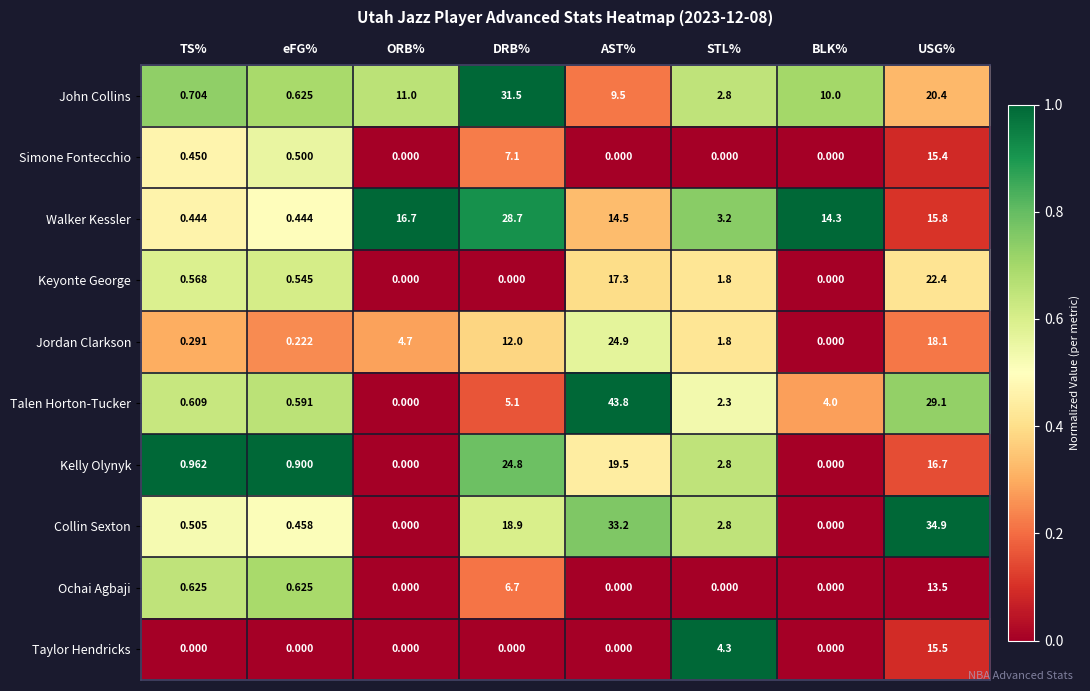

Which label corresponds to the largest value in the chart?

AST%